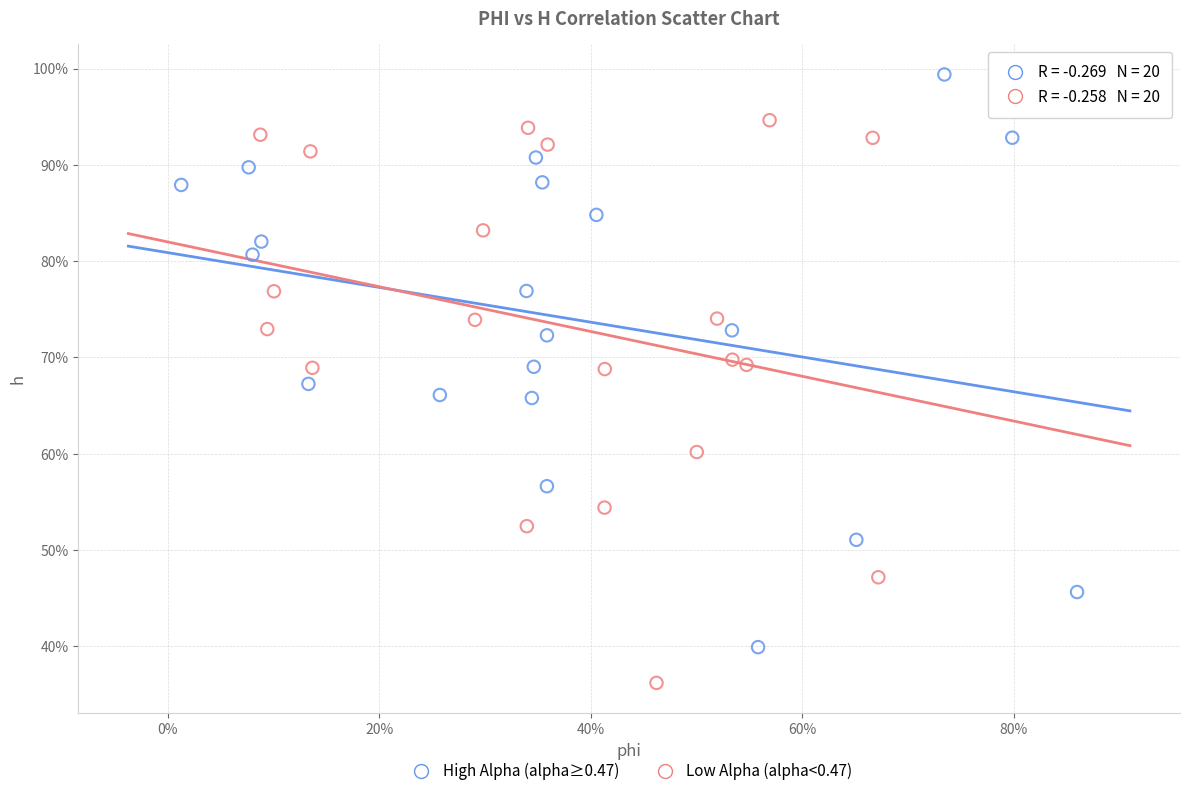

What are all the series names shown in the legend?

High Alpha (alpha≥0.47), Low Alpha (alpha<0.47)